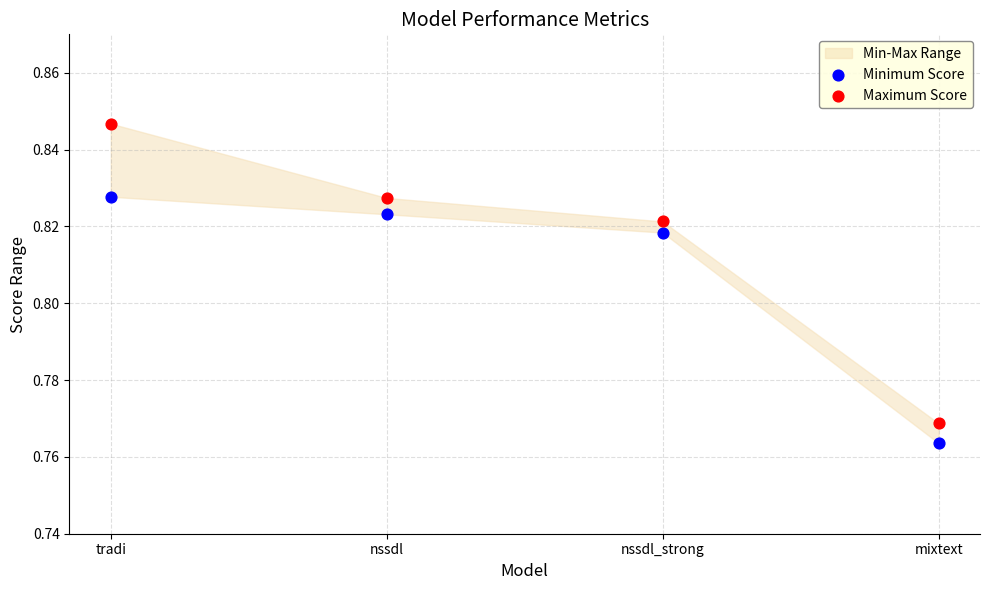

Which series has the largest Y range (max minus min)?

Maximum Score